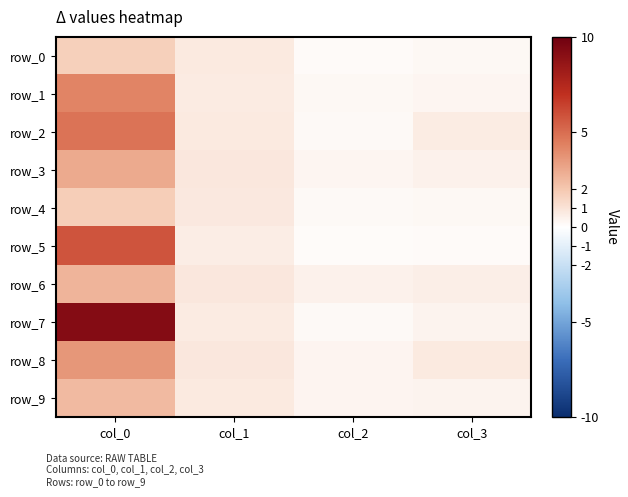

Reading left to right, what are all the values shown in this chart?

row_0: 1.7	0.8	0.2	0.2
row_1: 4.2	0.7	0.2	0.3
row_2: 4.8	0.8	0.2	0.7
row_3: 3.0	0.8	0.3	0.5
row_4: 1.8	0.8	0.2	0.2
row_5: 5.8	0.7	0.1	0.2
row_6: 2.6	0.9	0.5	0.6
row_7: 9.2	0.7	0.2	0.4
row_8: 3.6	0.8	0.4	0.8
row_9: 2.4	0.7	0.4	0.4